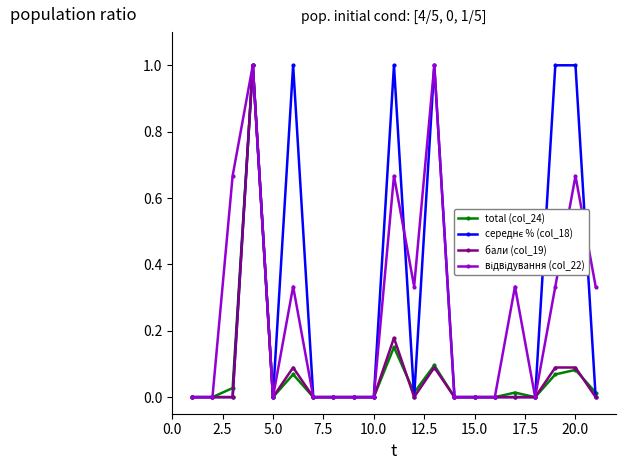

What is the maximum value shown in the chart?

1.0